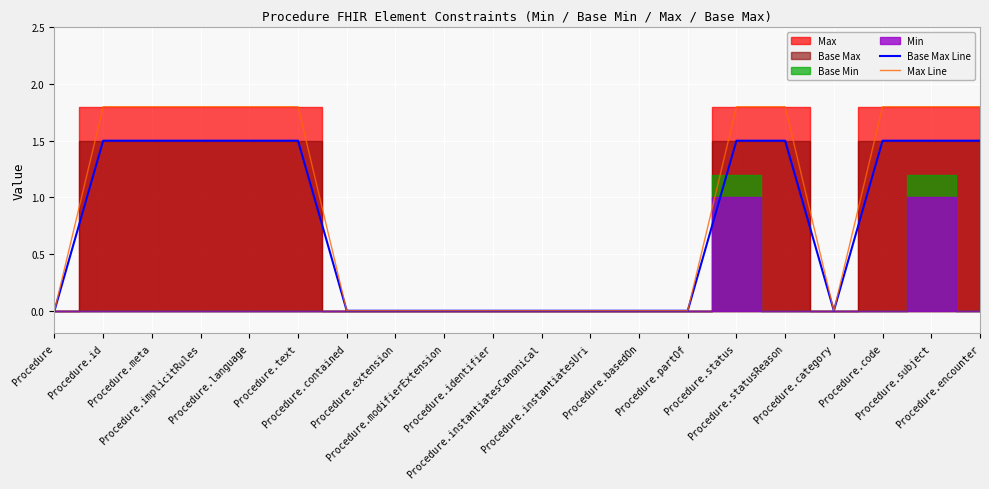

True or false: Base Max Line and Max Line intersect in this chart.

False